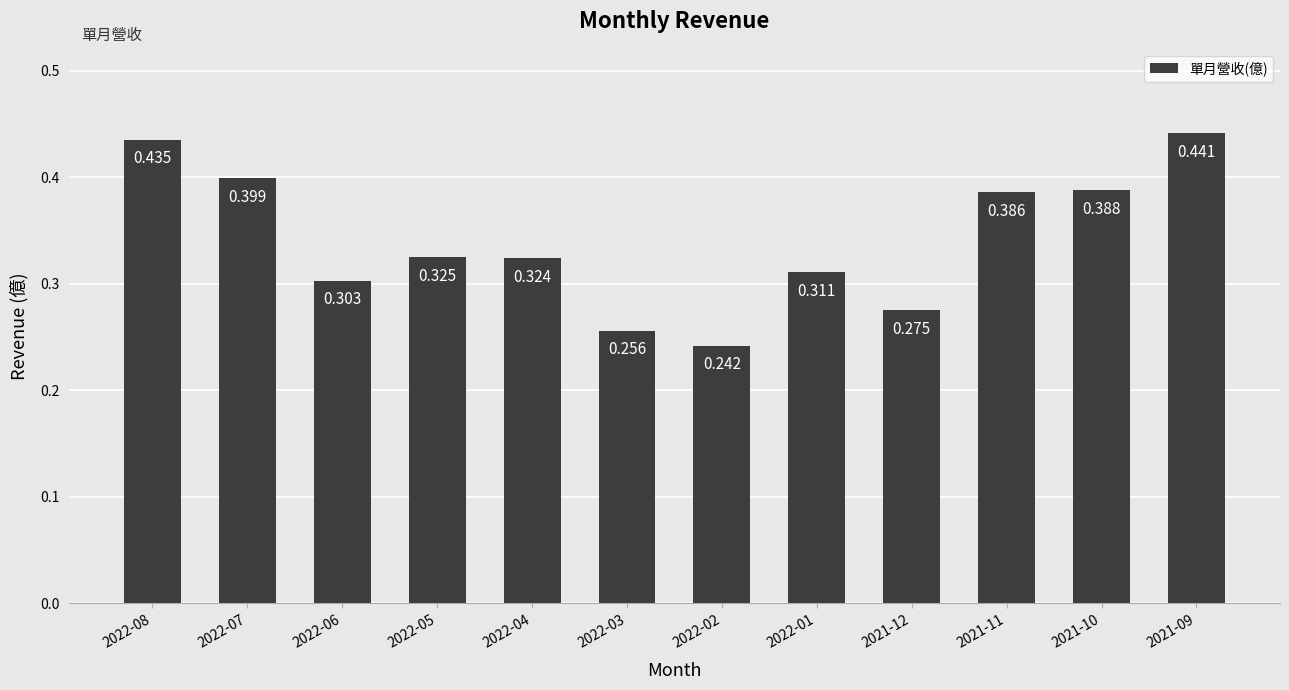

List the labels in order of value, smallest first.

2022-02, 2022-03, 2021-12, 2022-06, 2022-01, 2022-04, 2022-05, 2021-11, 2021-10, 2022-07, 2022-08, 2021-09